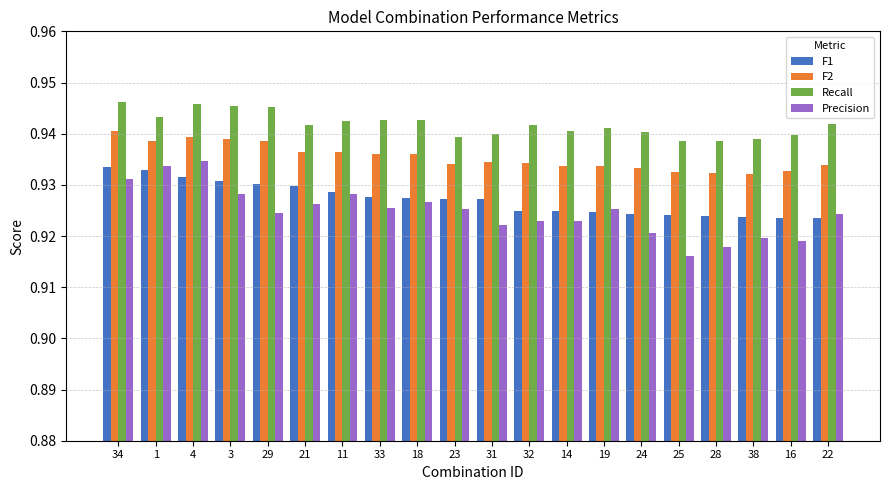

True or false: F1 has a value of 1.6 at 29.

False